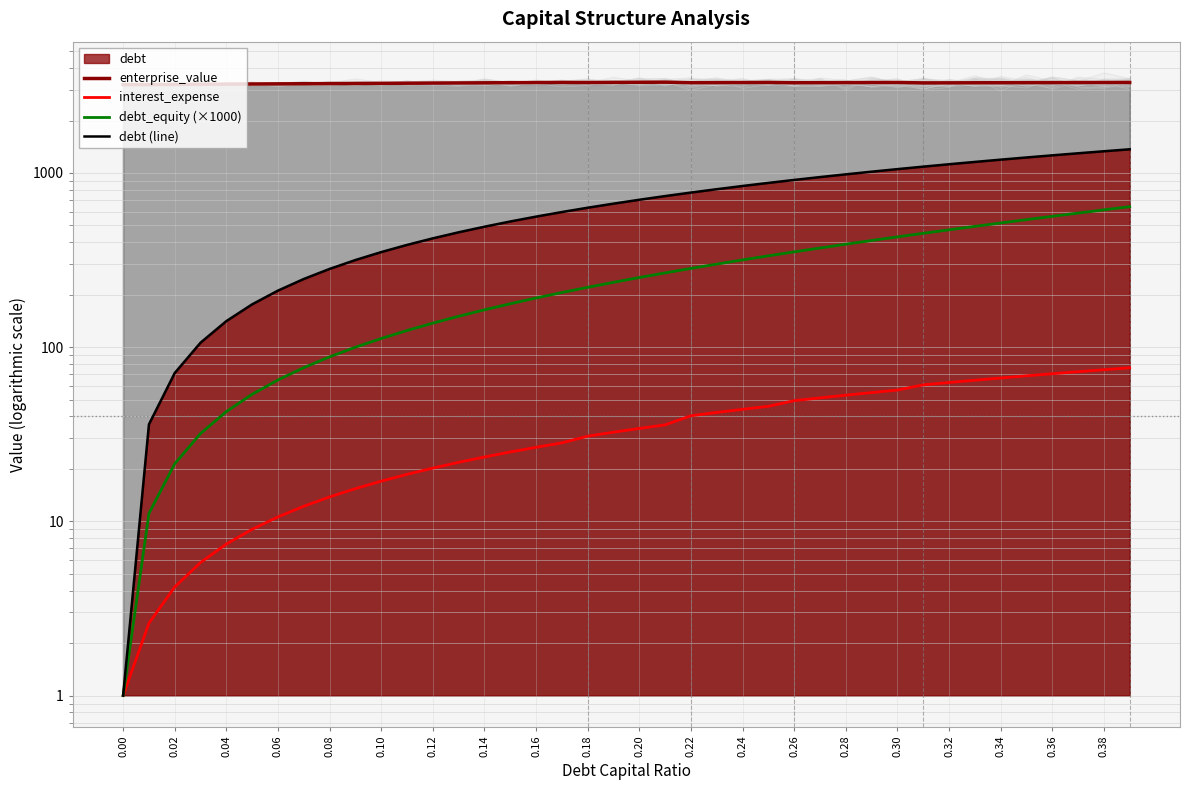

What is the minimum value shown in the chart?

1.0